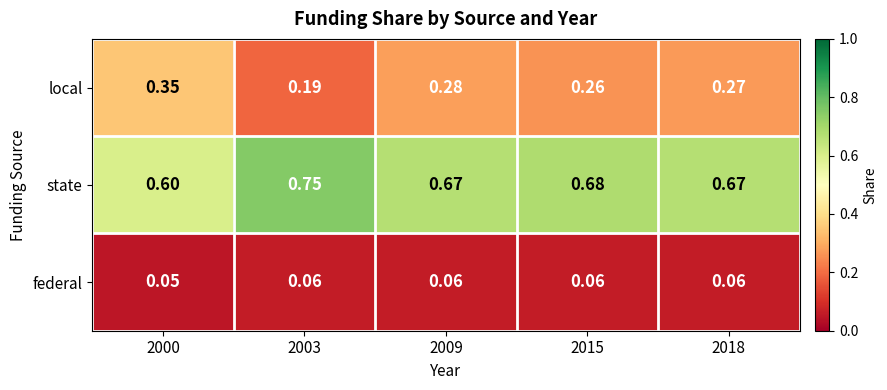

What is the difference between the highest and lowest values at 2009?

0.6